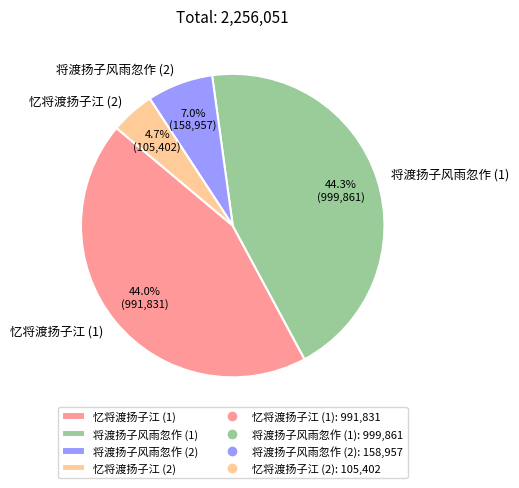

What is the smallest slice in the pie chart?

忆将渡扬子江 (2)